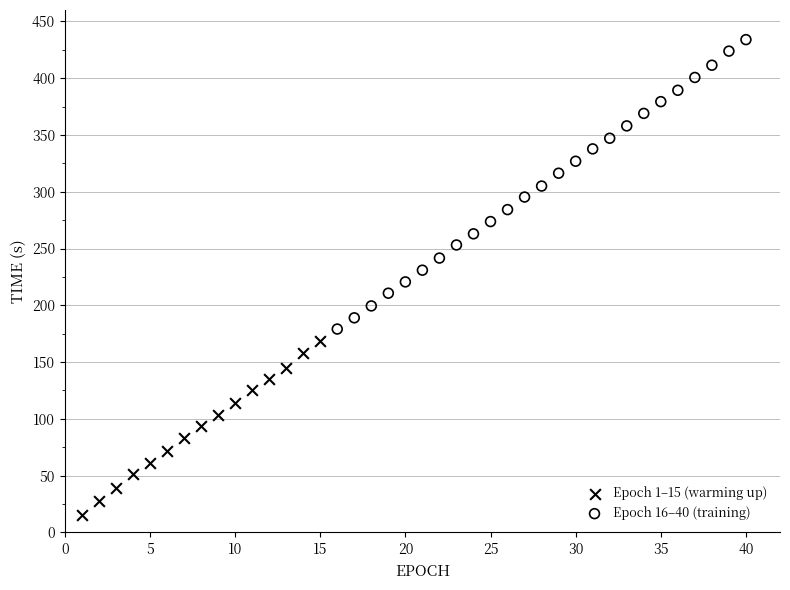

Which series contains the lowest Y value?

Epoch 1–15 (warming up)